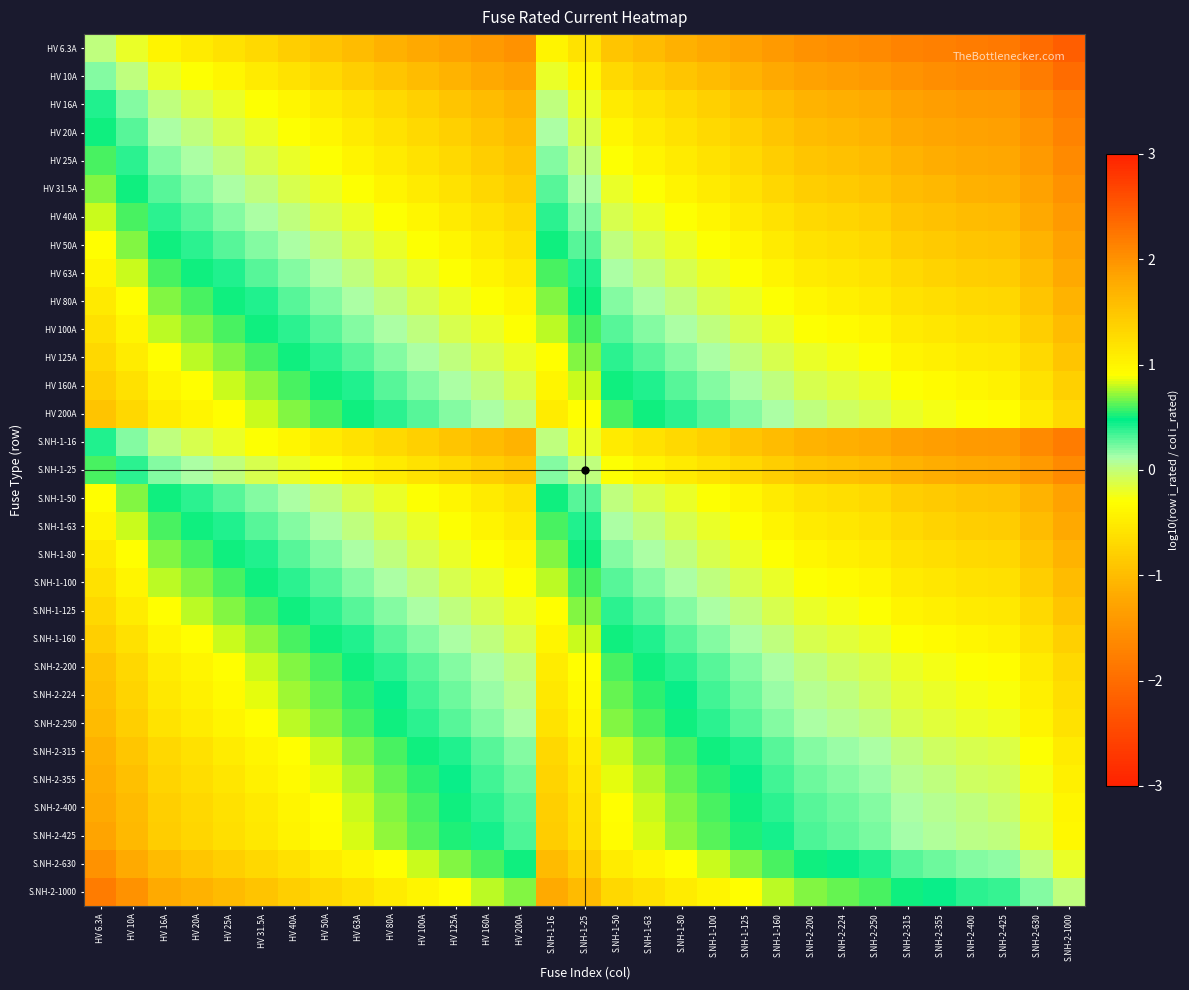

Which label corresponds to the smallest value in the chart?

S.NH-2-1000